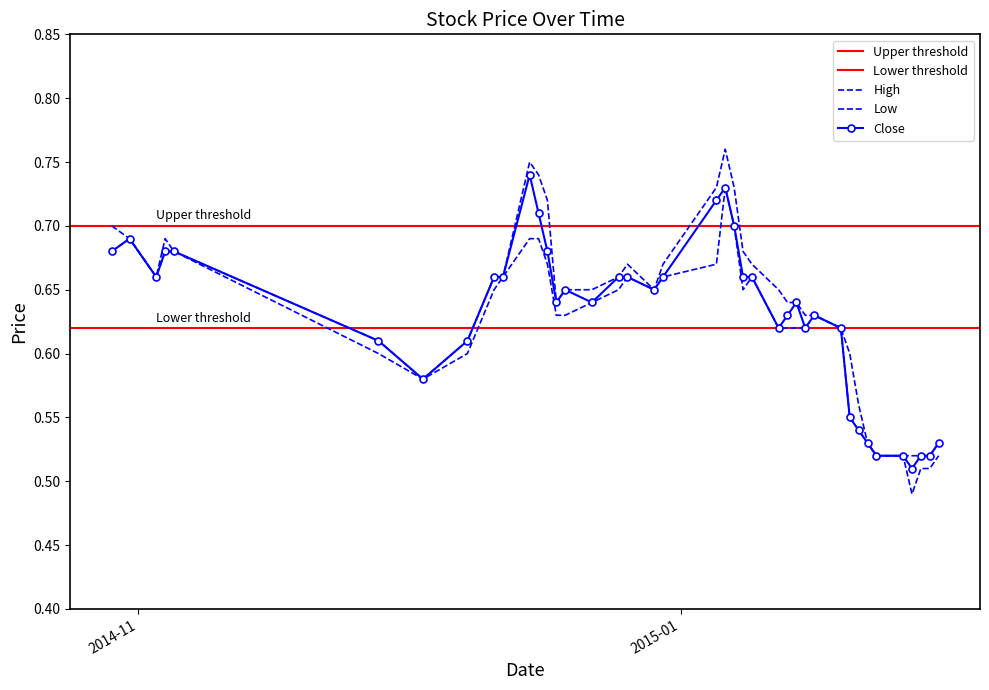

What is the label of the 6th point from the left?

2014-11-28